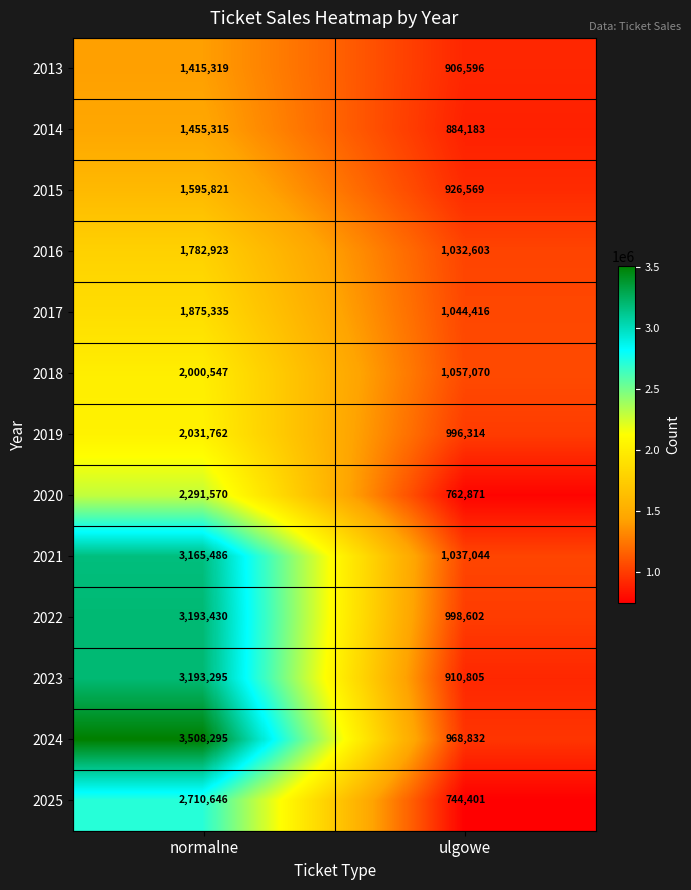

What is the sum of the 2019 values at ulgowe and normalne?

3028076